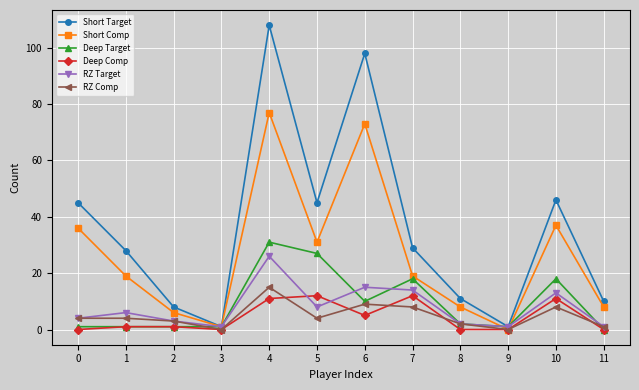

What is the spread (max minus min) of values at 0?

45